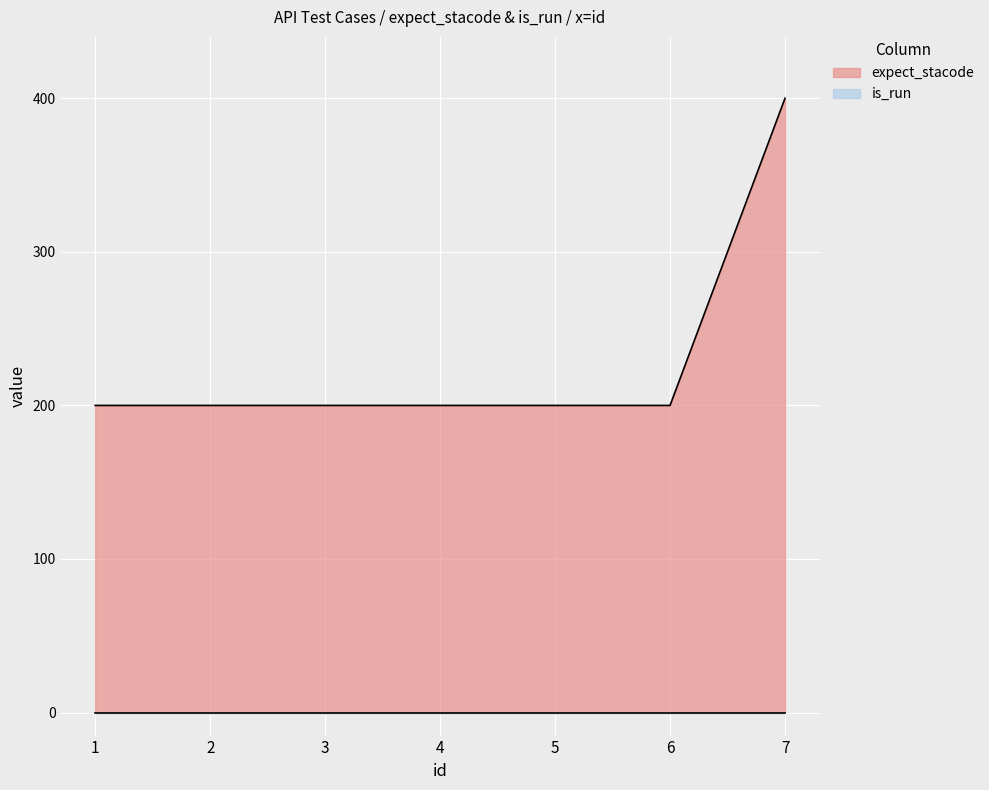

What is the value of the 2nd point from the left?

200